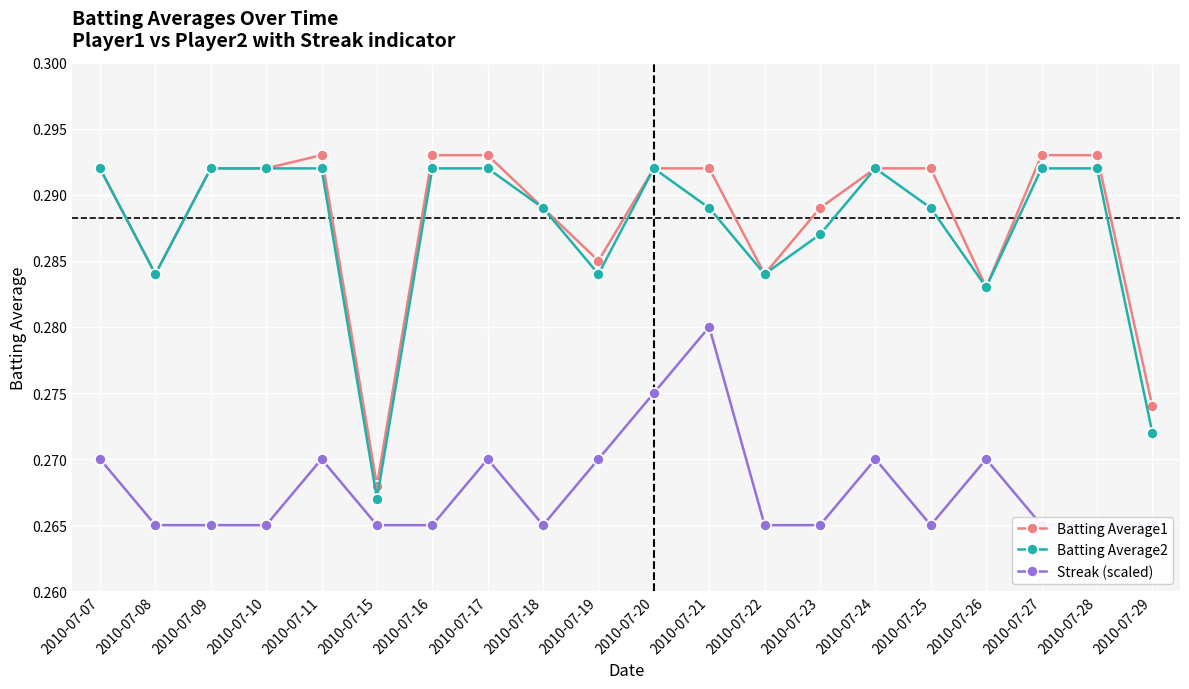

What value does the Batting Average1 series have at 2010-07-26?

0.3